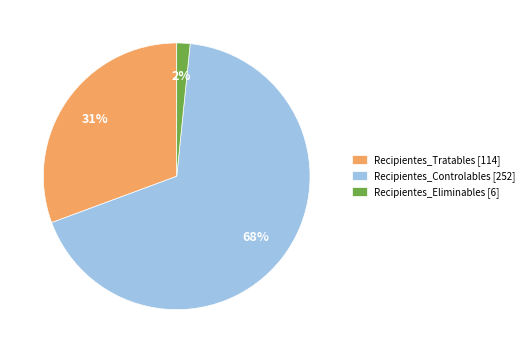

True or false: Recipientes_Controlables [252] accounts for 54% of the total.

False